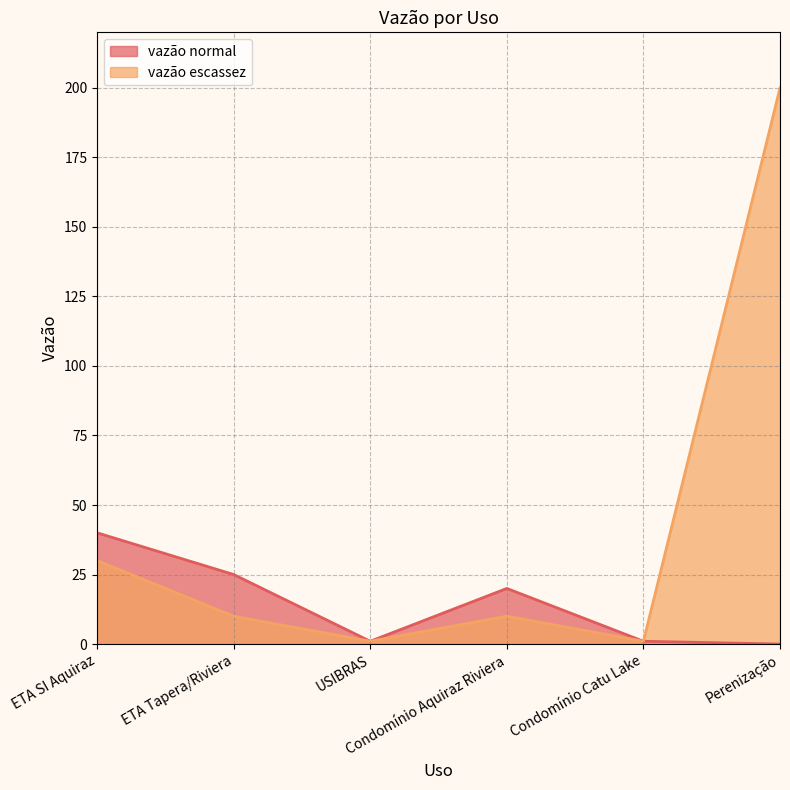

True or false: vazão normal and vazão escassez intersect in this chart.

False